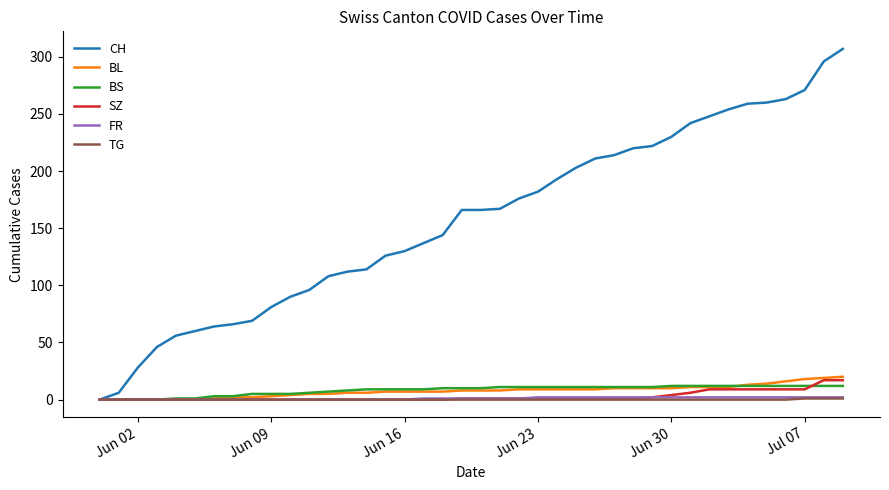

What is the greatest value displayed?

307